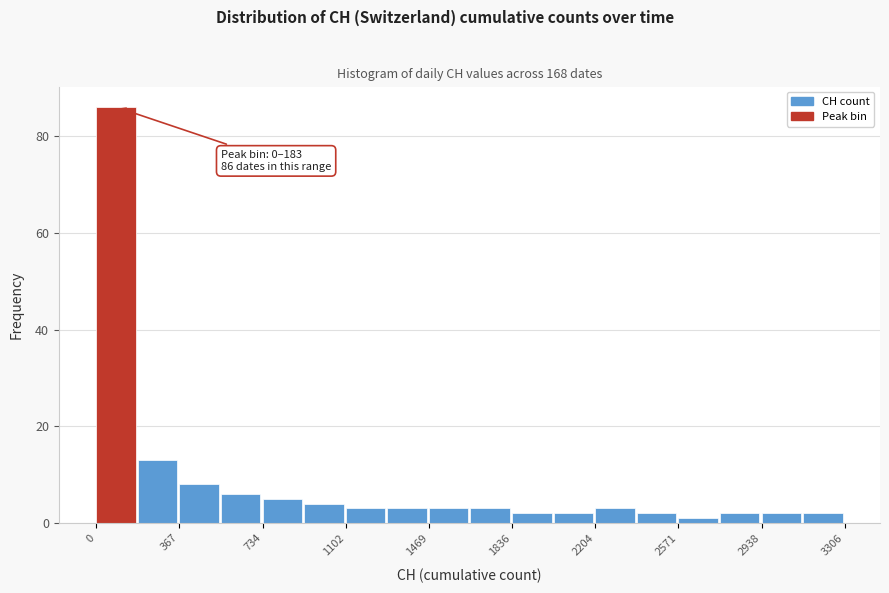

Around what value on the x-axis is the tallest bar? Give the approximate position of its centre, as read against the axis.

100